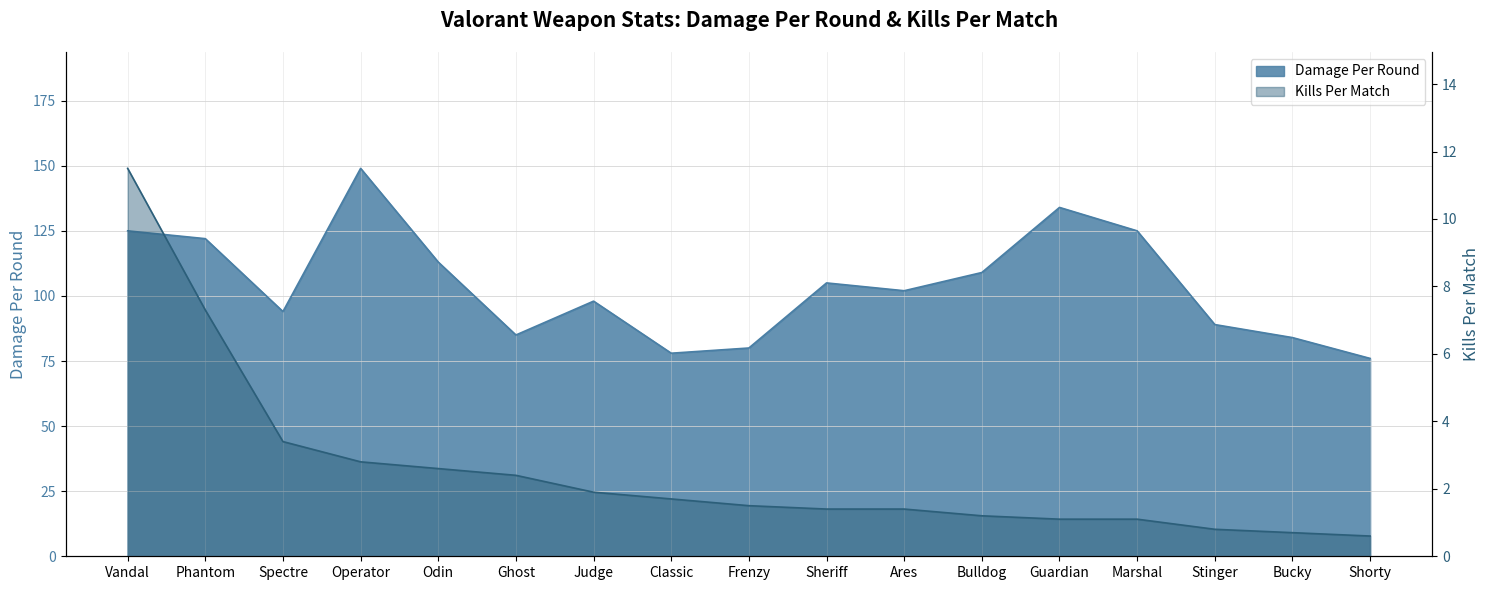

Between Vandal and Bucky, which series saw the biggest shift?

Damage Per Round